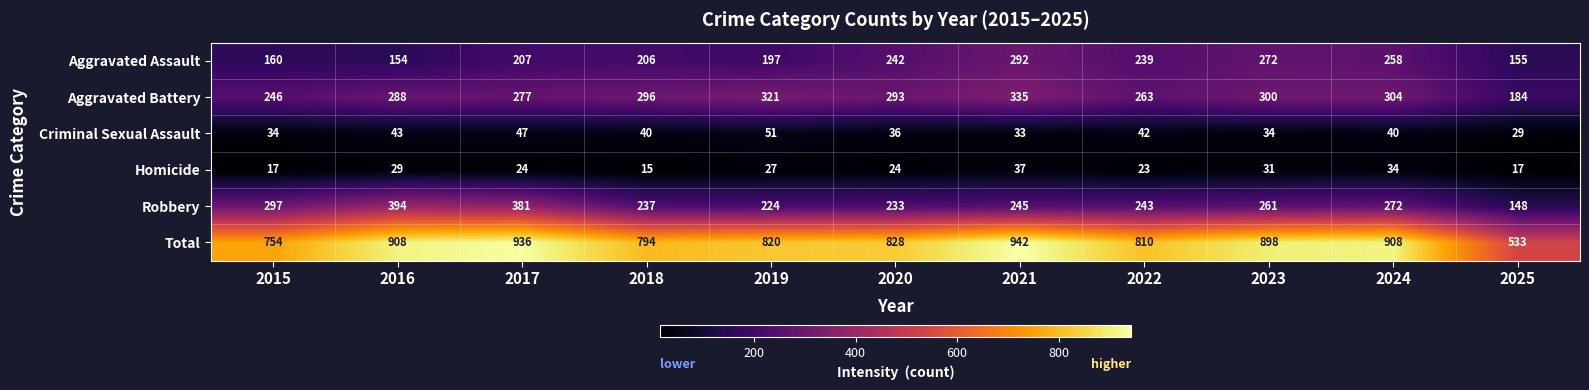

Rank the series at 2025 from lowest to highest value.

Homicide, Criminal Sexual Assault, Robbery, Aggravated Assault, Aggravated Battery, Total